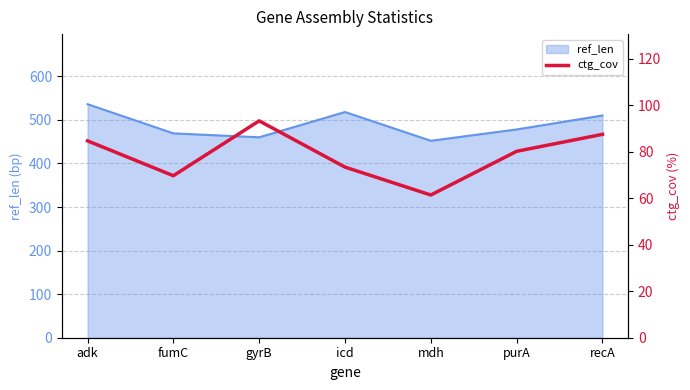

List the labels in order of value, smallest first.

mdh, fumC, icd, purA, adk, recA, gyrB